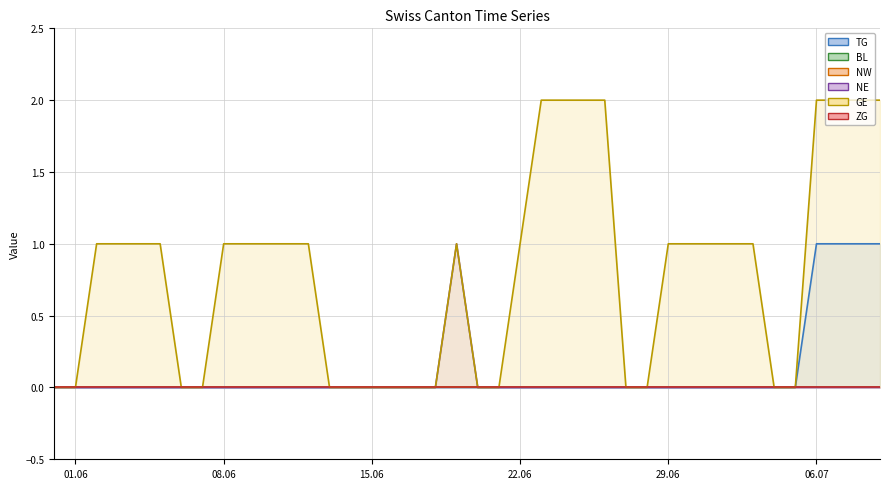

What is the difference between the second highest and second lowest values in the GE line series?

2